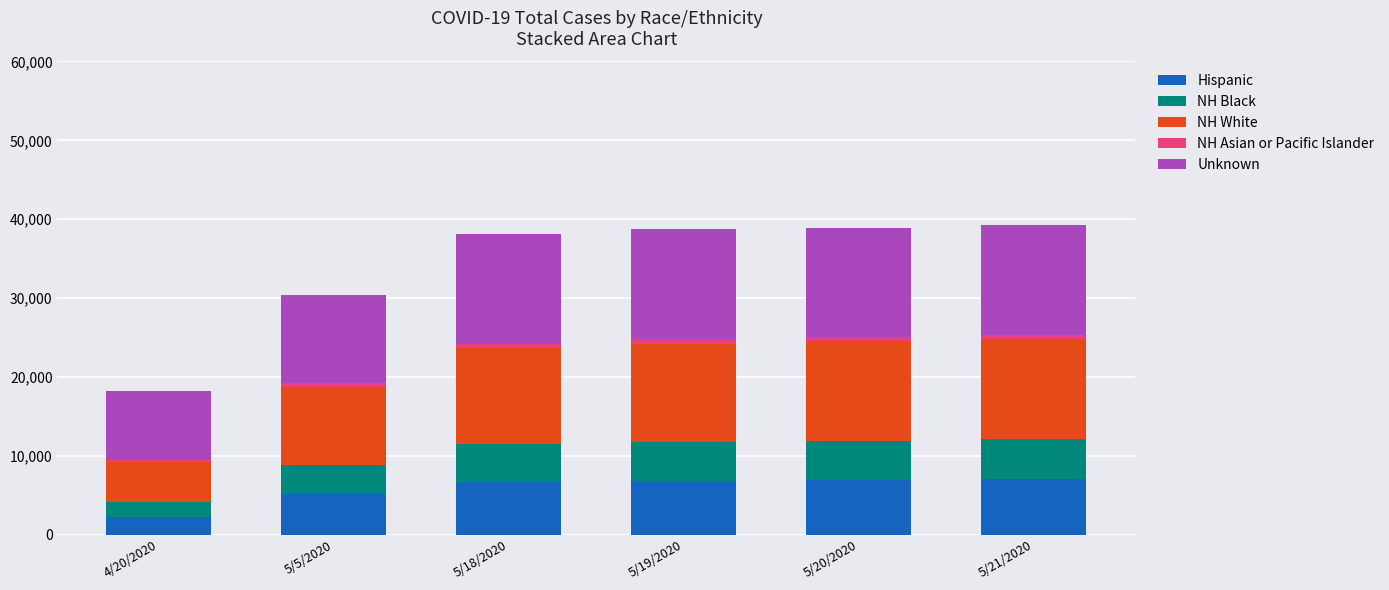

What is the difference between the maximum and minimum values in the Hispanic series?

4782